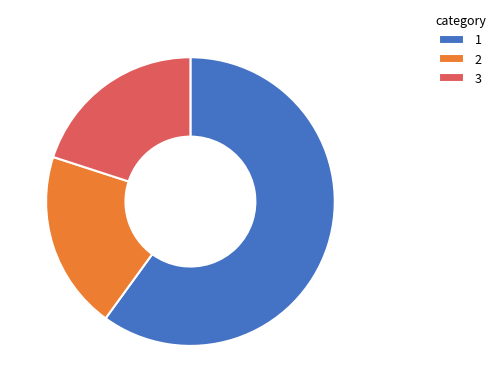

The 3 slice represents 9% of the pie. True or false?

False